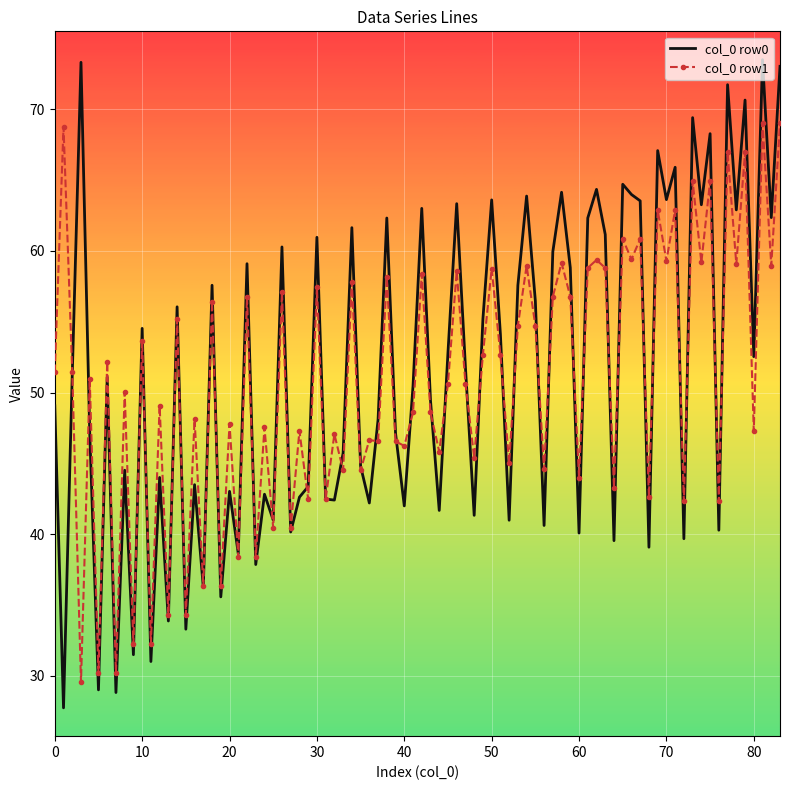

Which series has the largest range (max minus min)?

col_0 row0